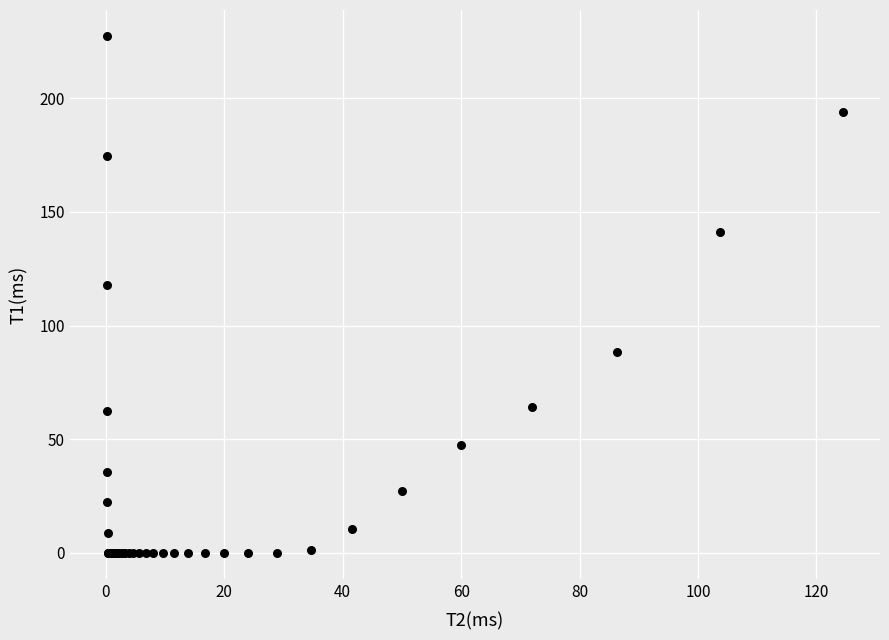

What Y value in the scatter plot is closest to 113?

117.7